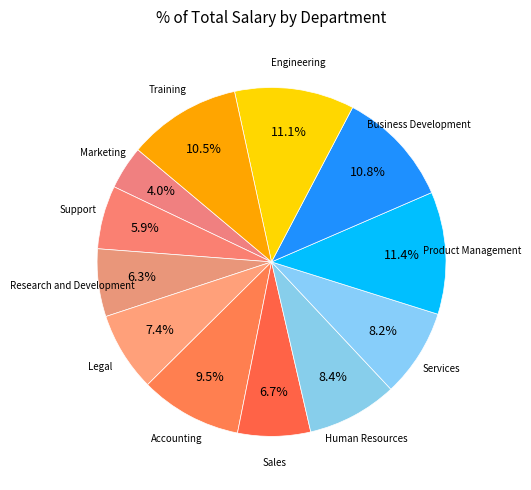

Count the number of slices in the pie.

12